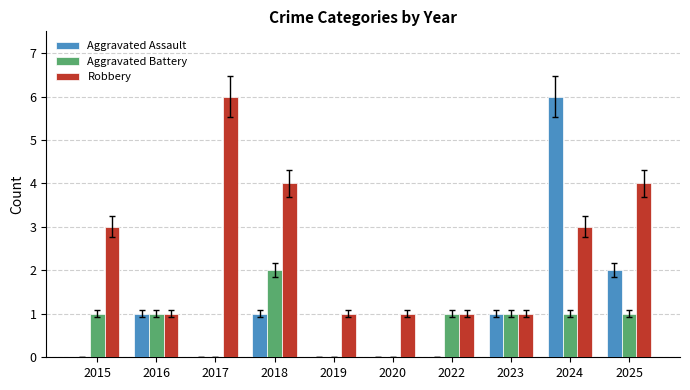

What is the sum of all Robbery values?

25